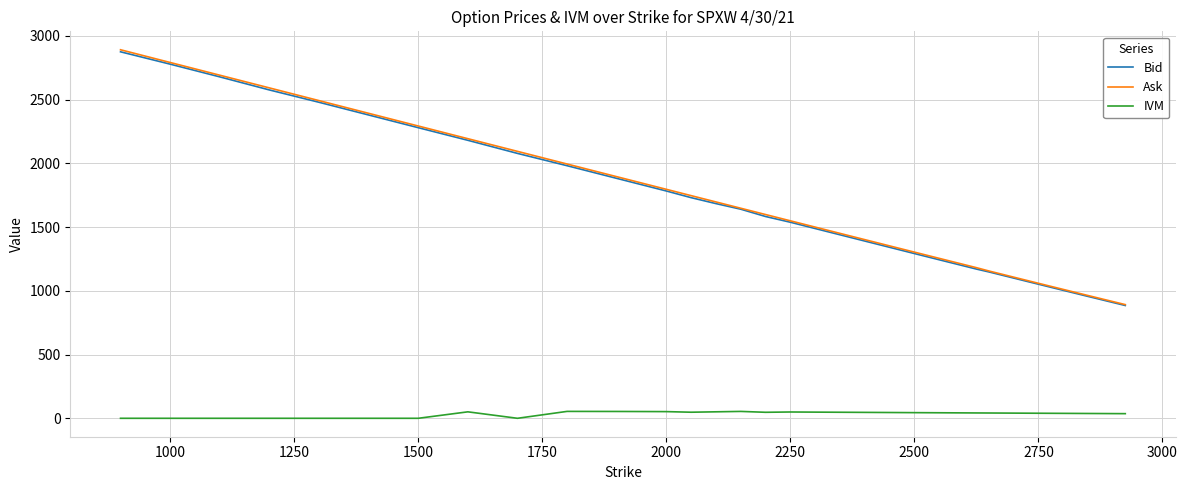

What is the difference between the second highest and minimum values in the Ask series?

1898.8